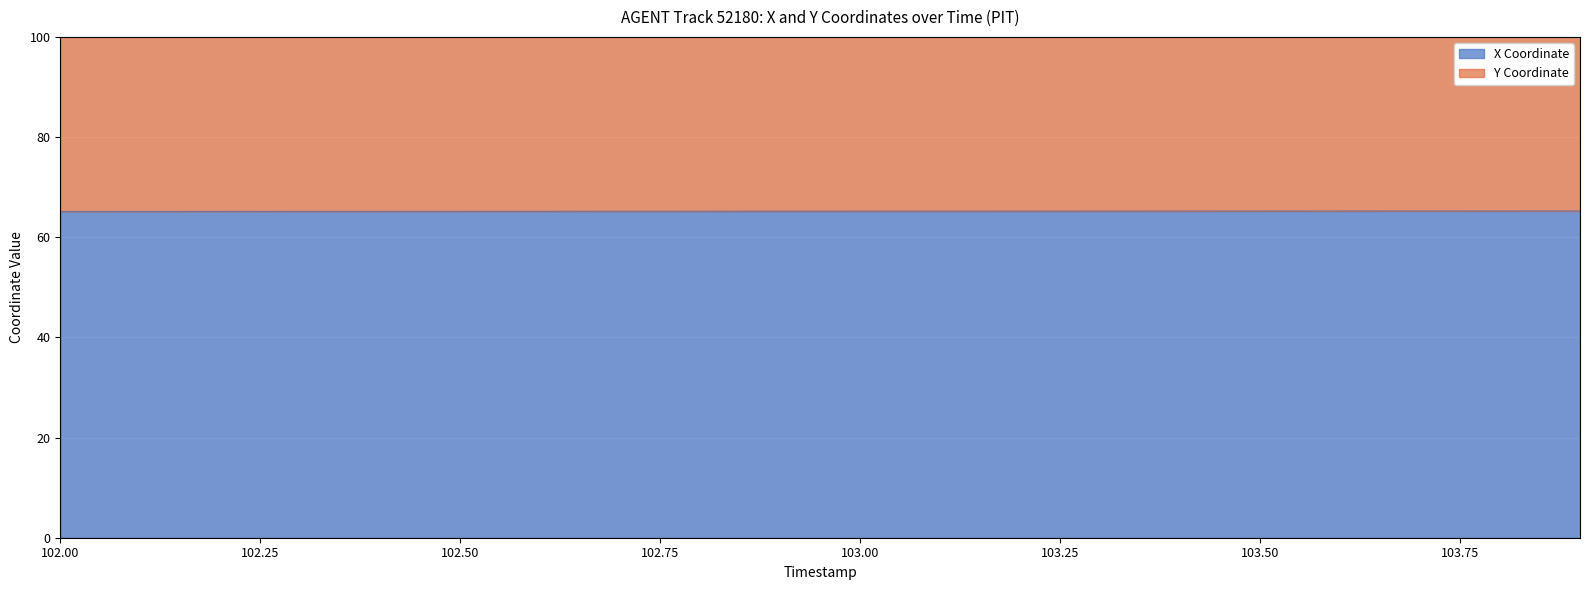

What is the label of the 10th point from the left?

102.9